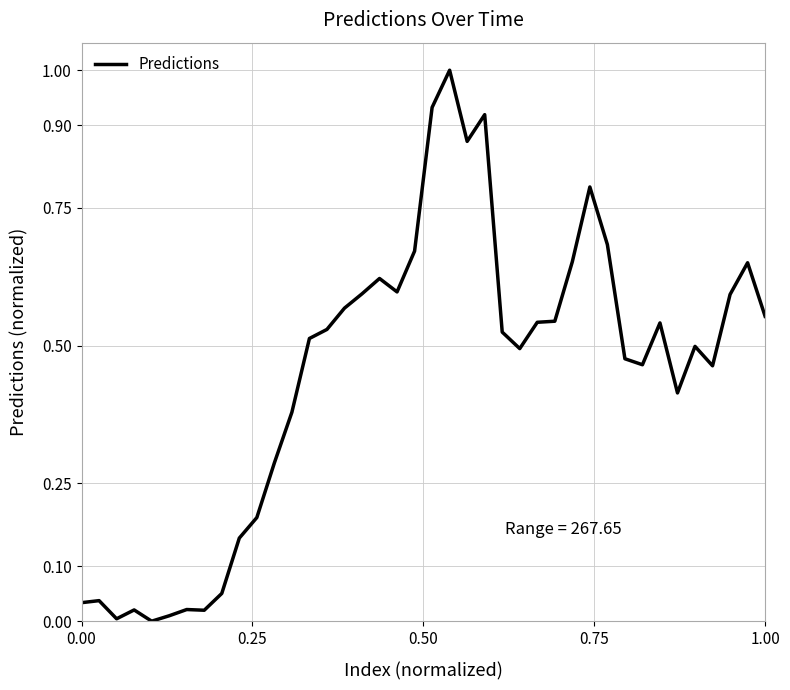

What is the maximum value shown in the chart?

1.0